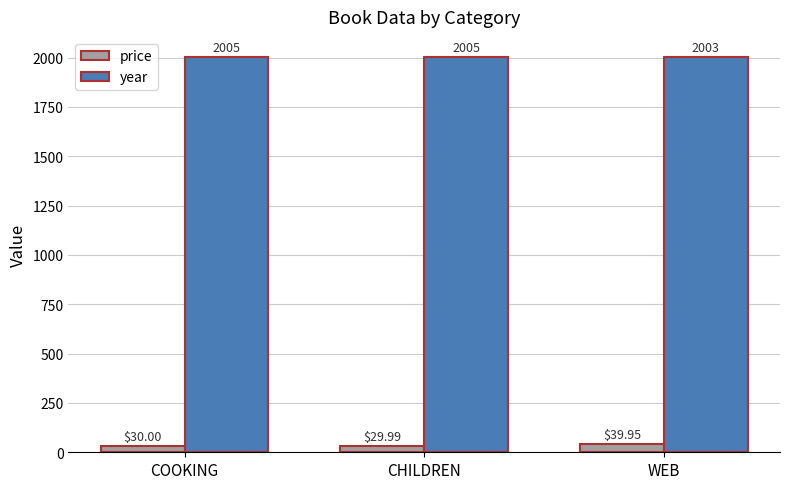

Which series has the largest total across all categories?

year